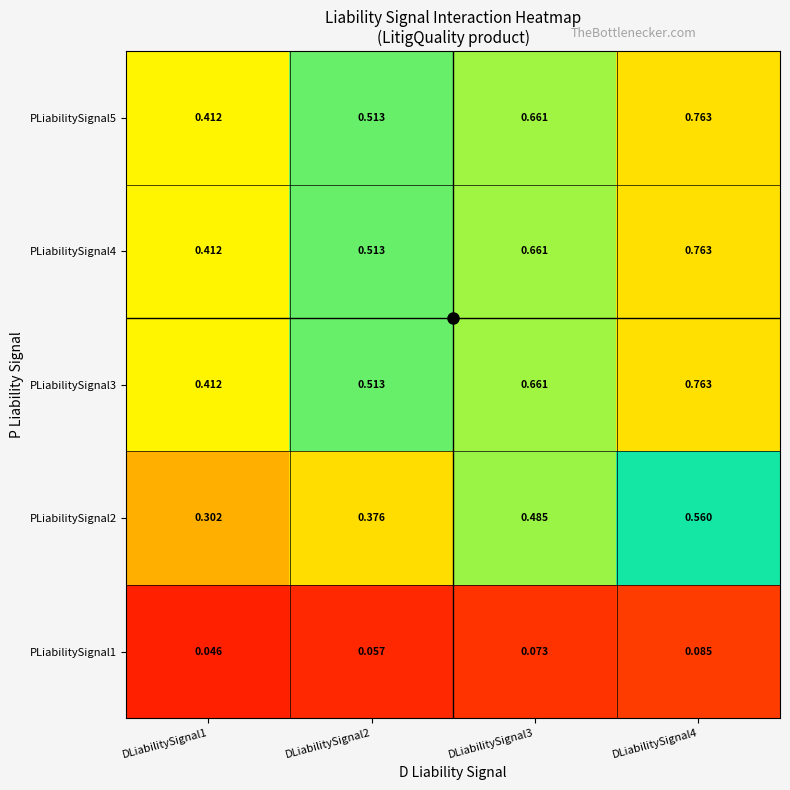

Is the value of PLiabilitySignal2 at DLiabilitySignal1 greater than the value of PLiabilitySignal1 at DLiabilitySignal3?

Yes